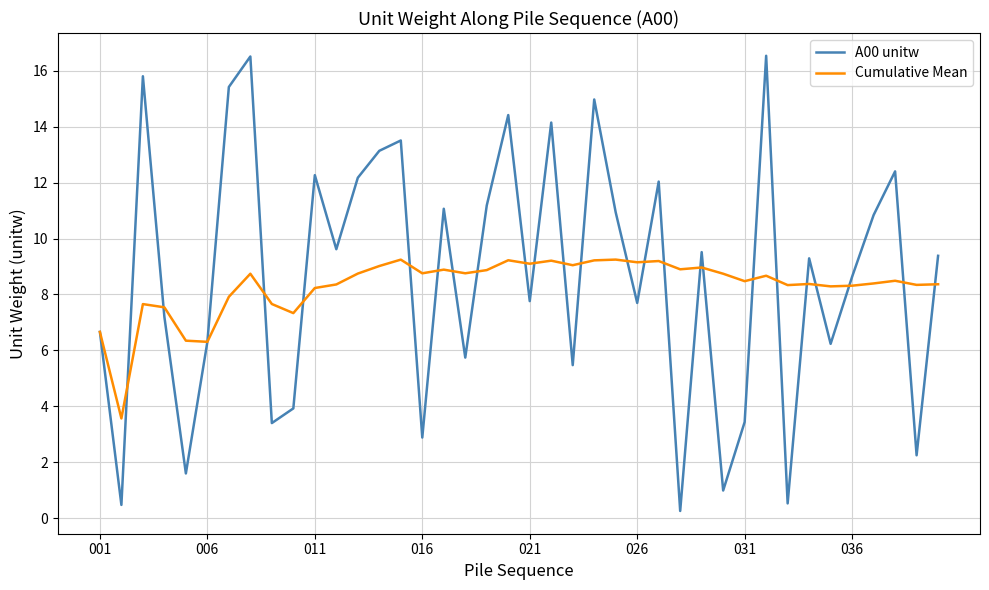

Which series has the largest range (max minus min)?

A00 unitw